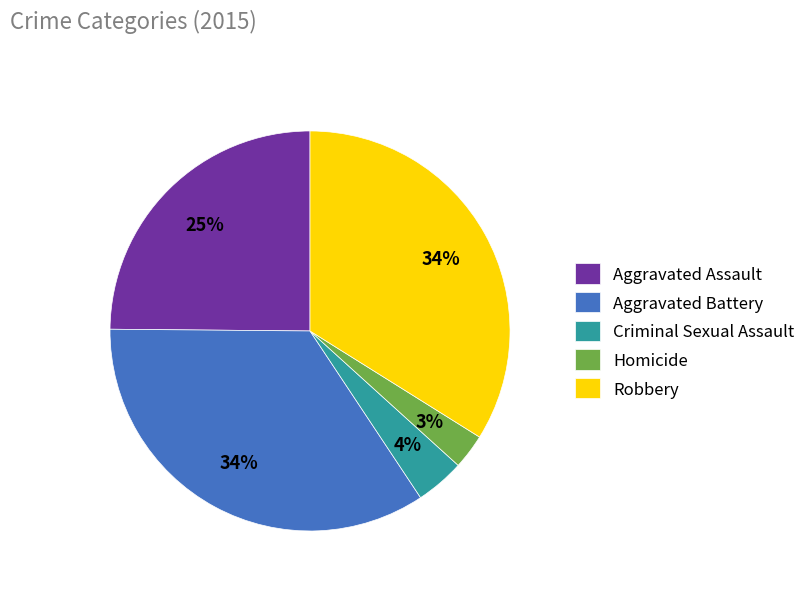

True or false: Criminal Sexual Assault accounts for 19% of the total.

False